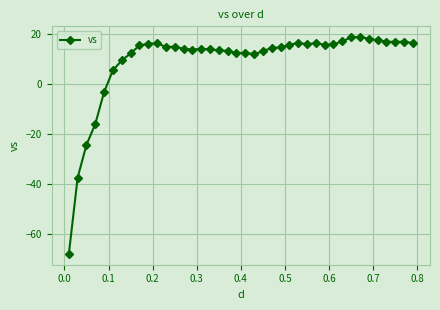

How many lines are shown in the chart?

1